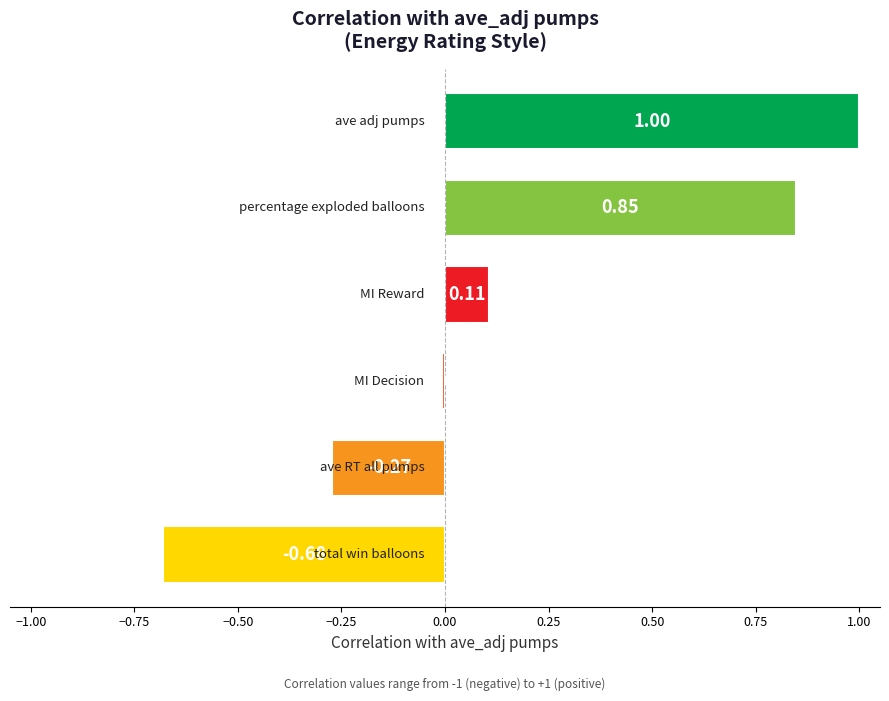

What are all the series names shown in the legend?

ave_adj pumps, percentage_exploded_balloons, total_win_balloons, ave_RT_all_pumps, MI_Decision, MI_Reward